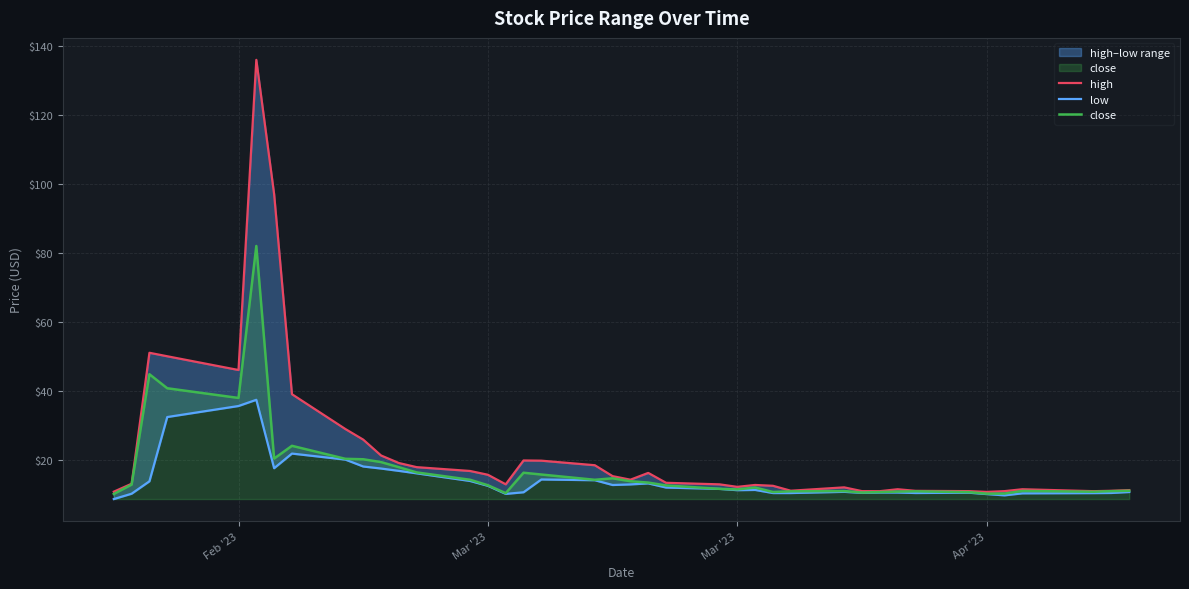

At how many categories does at least one series exceed 46?

4